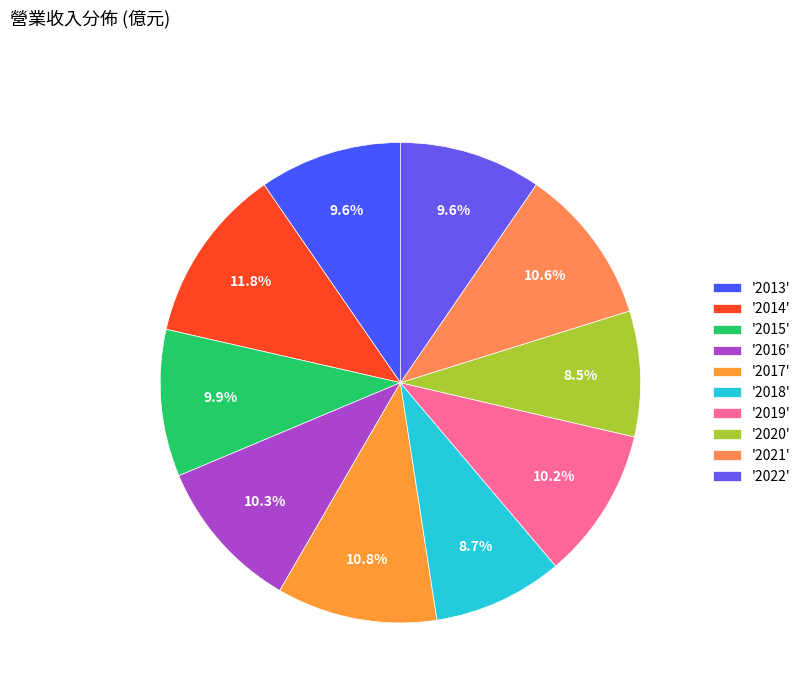

How many slices are in this pie chart?

10